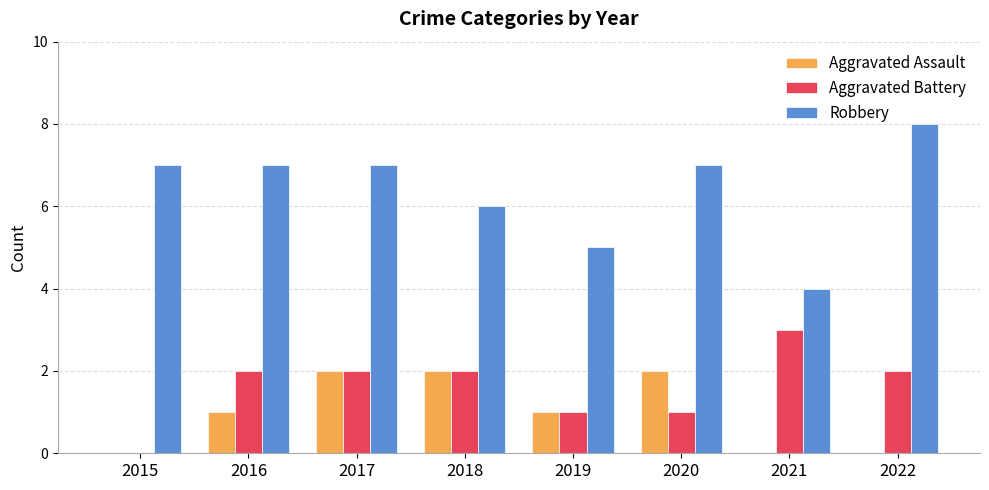

Reading left to right, what are all the values shown in this chart?

Aggravated Assault: 0	1	2	2	1	2	0	0
Aggravated Battery: 0	2	2	2	1	1	3	2
Robbery: 7	7	7	6	5	7	4	8